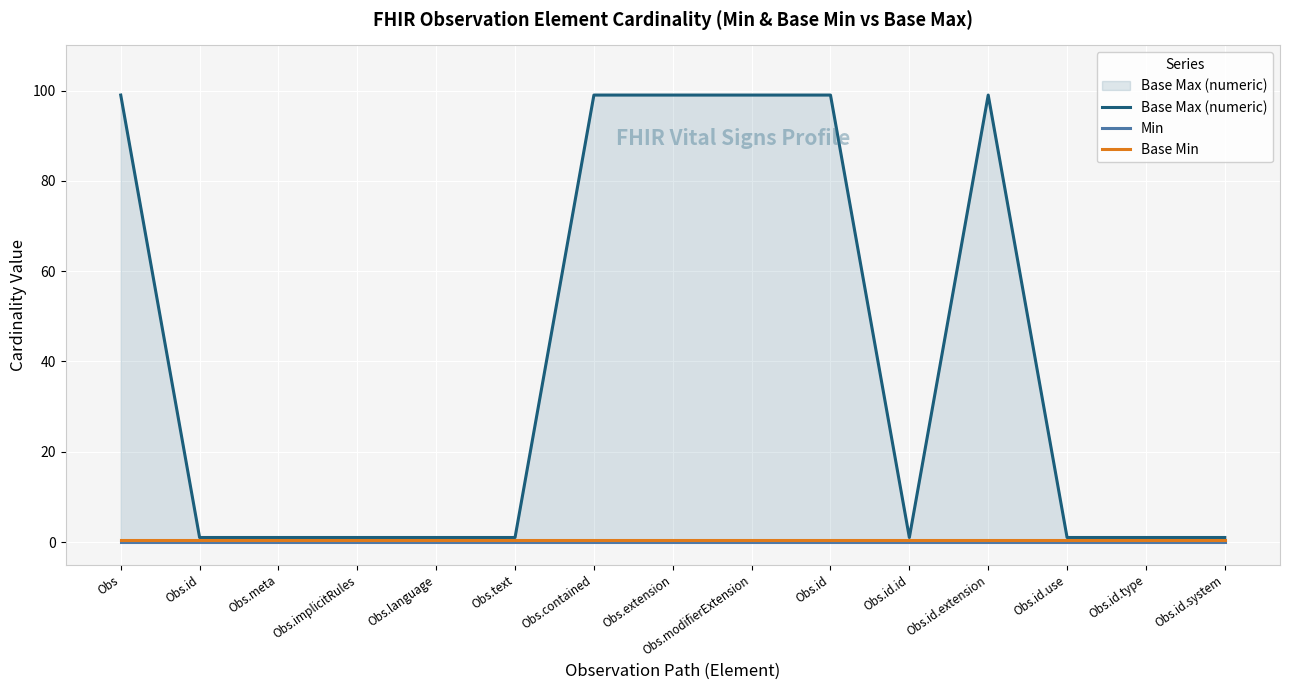

What are all the series names shown in the legend?

Base Max (numeric), Min, Base Min